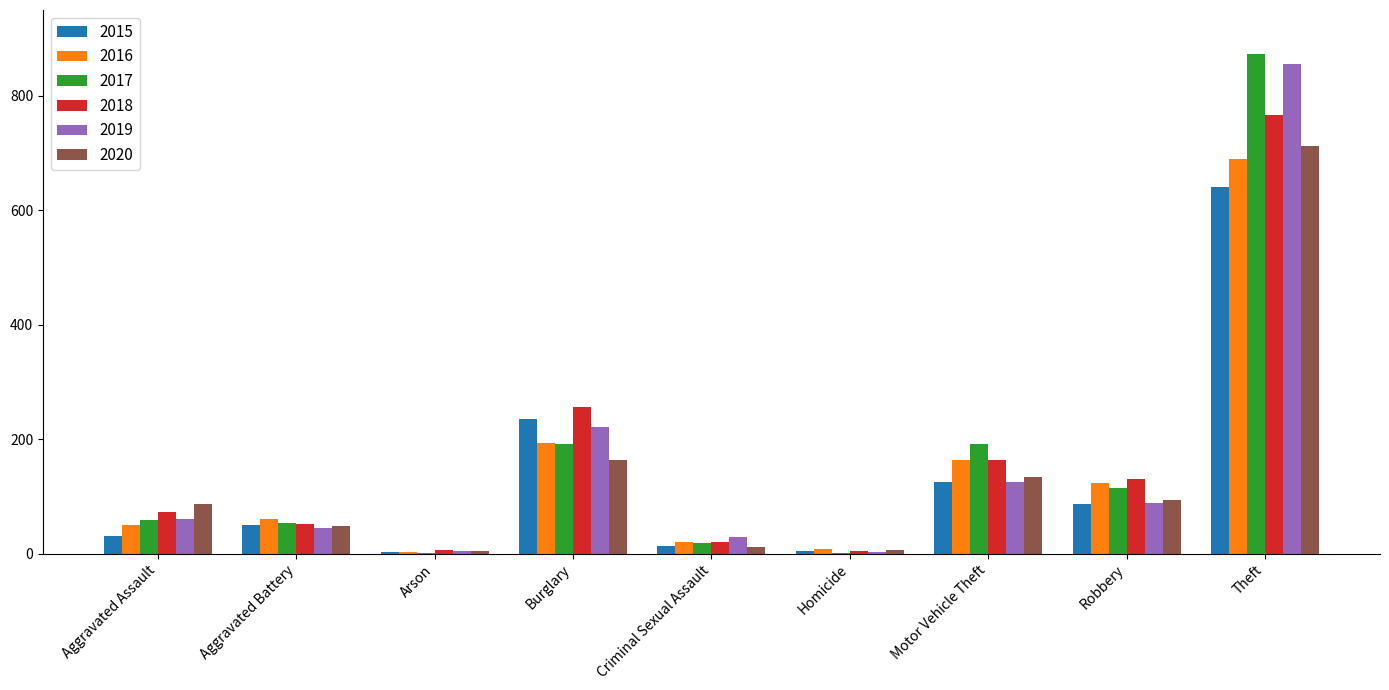

What is the sum of all 2020 values?

1261